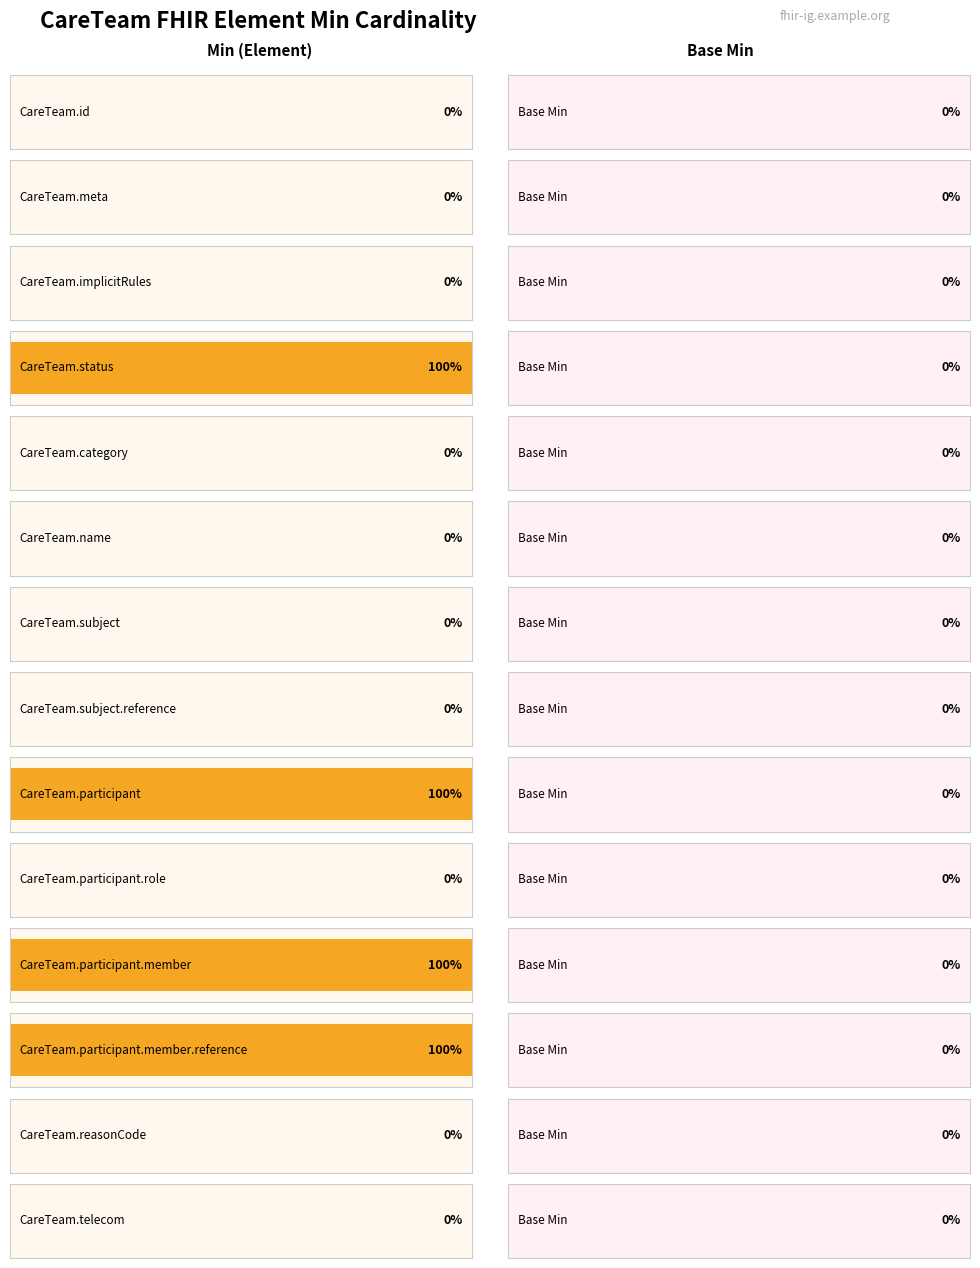

Is it true that Base Min equals 0 at CareTeam.reasonCode?

True